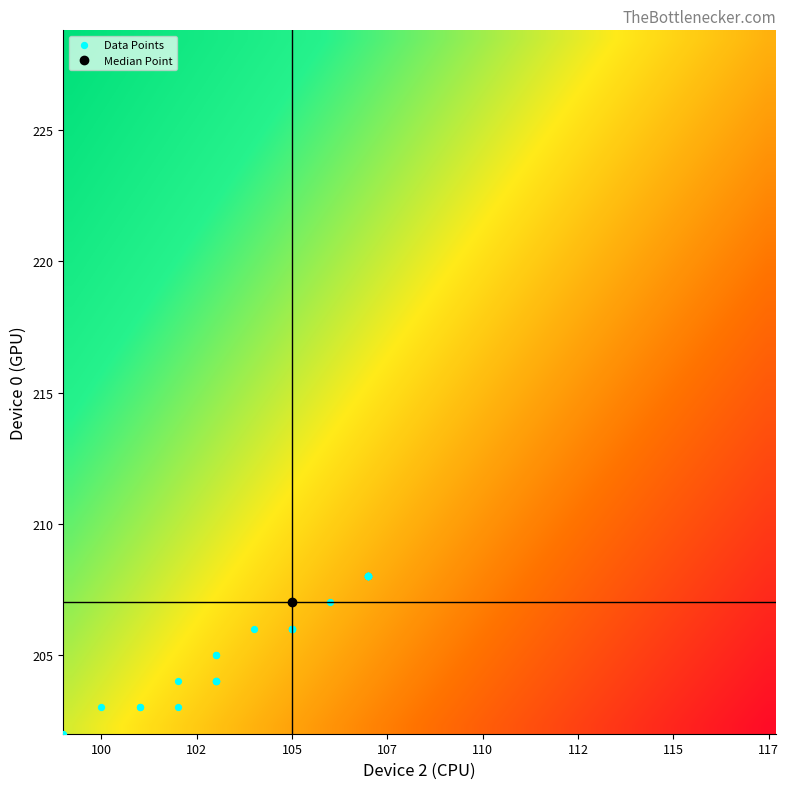

What is the minimum value shown in the chart?

202